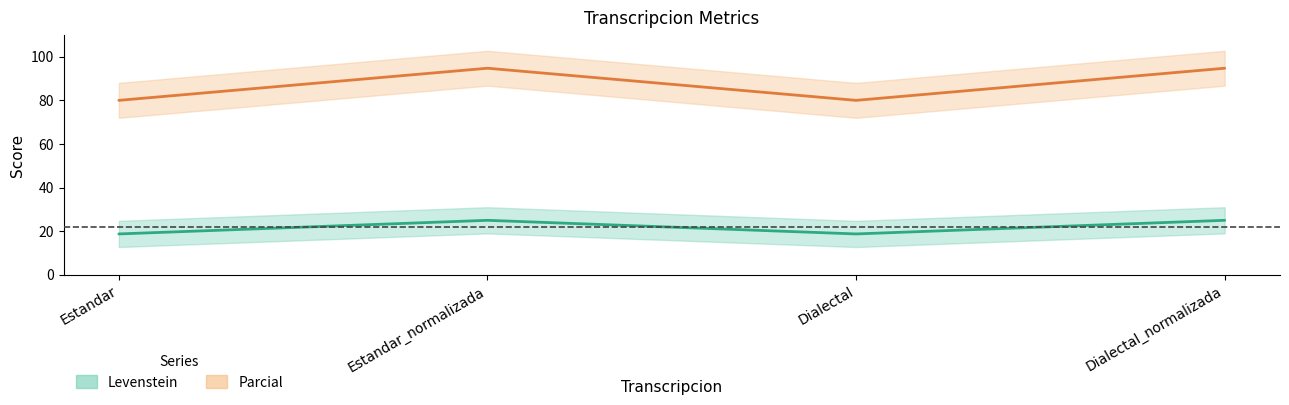

Read the Parcial value at Estandar.

80.0